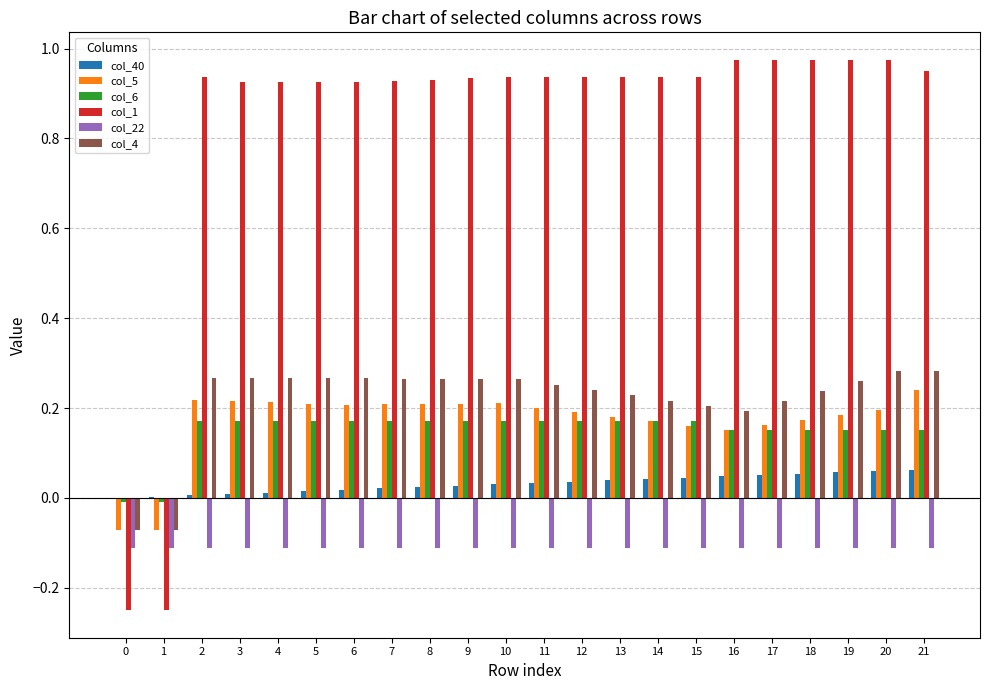

True or false: col_22 has a value of -0.1 at 18.

True